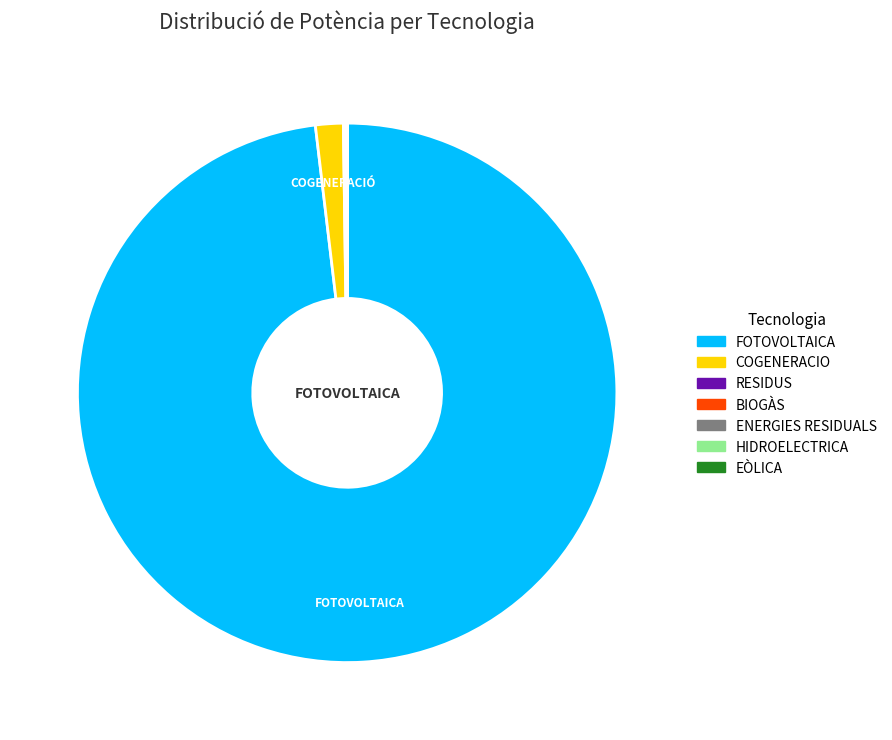

Which category has the biggest portion of the pie?

FOTOVOLTAICA